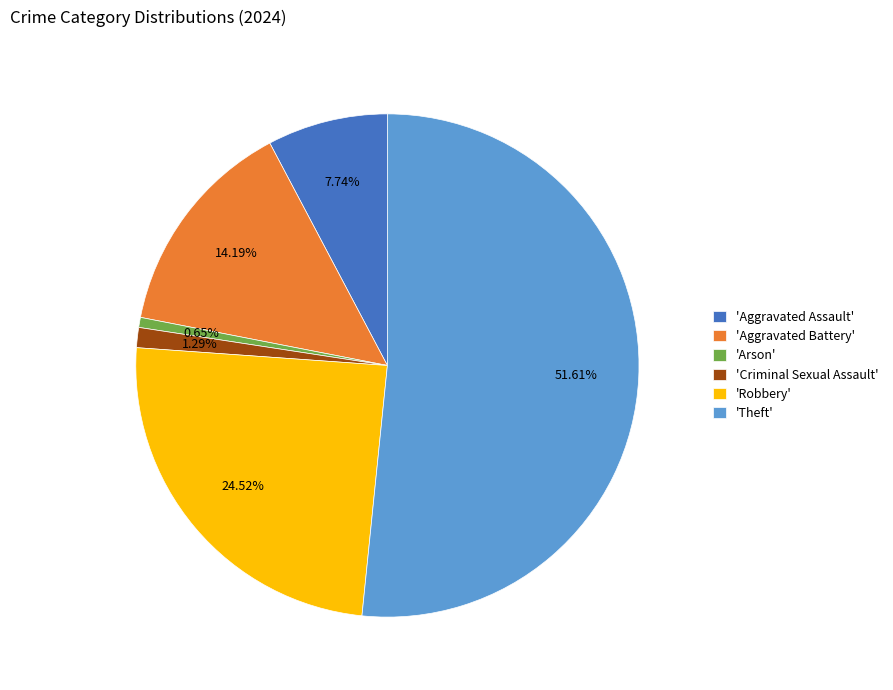

What is the smallest slice in the pie chart?

'Arson'